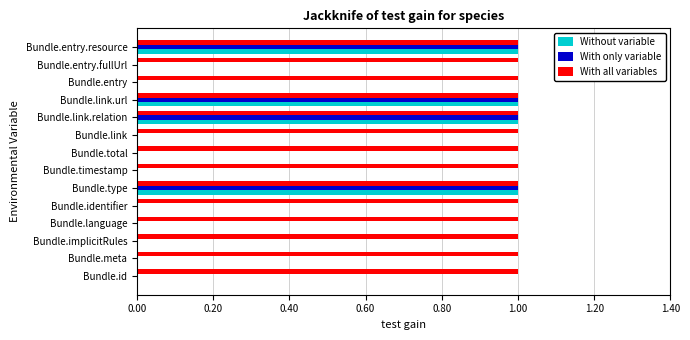

Count the number of data series in this chart.

3